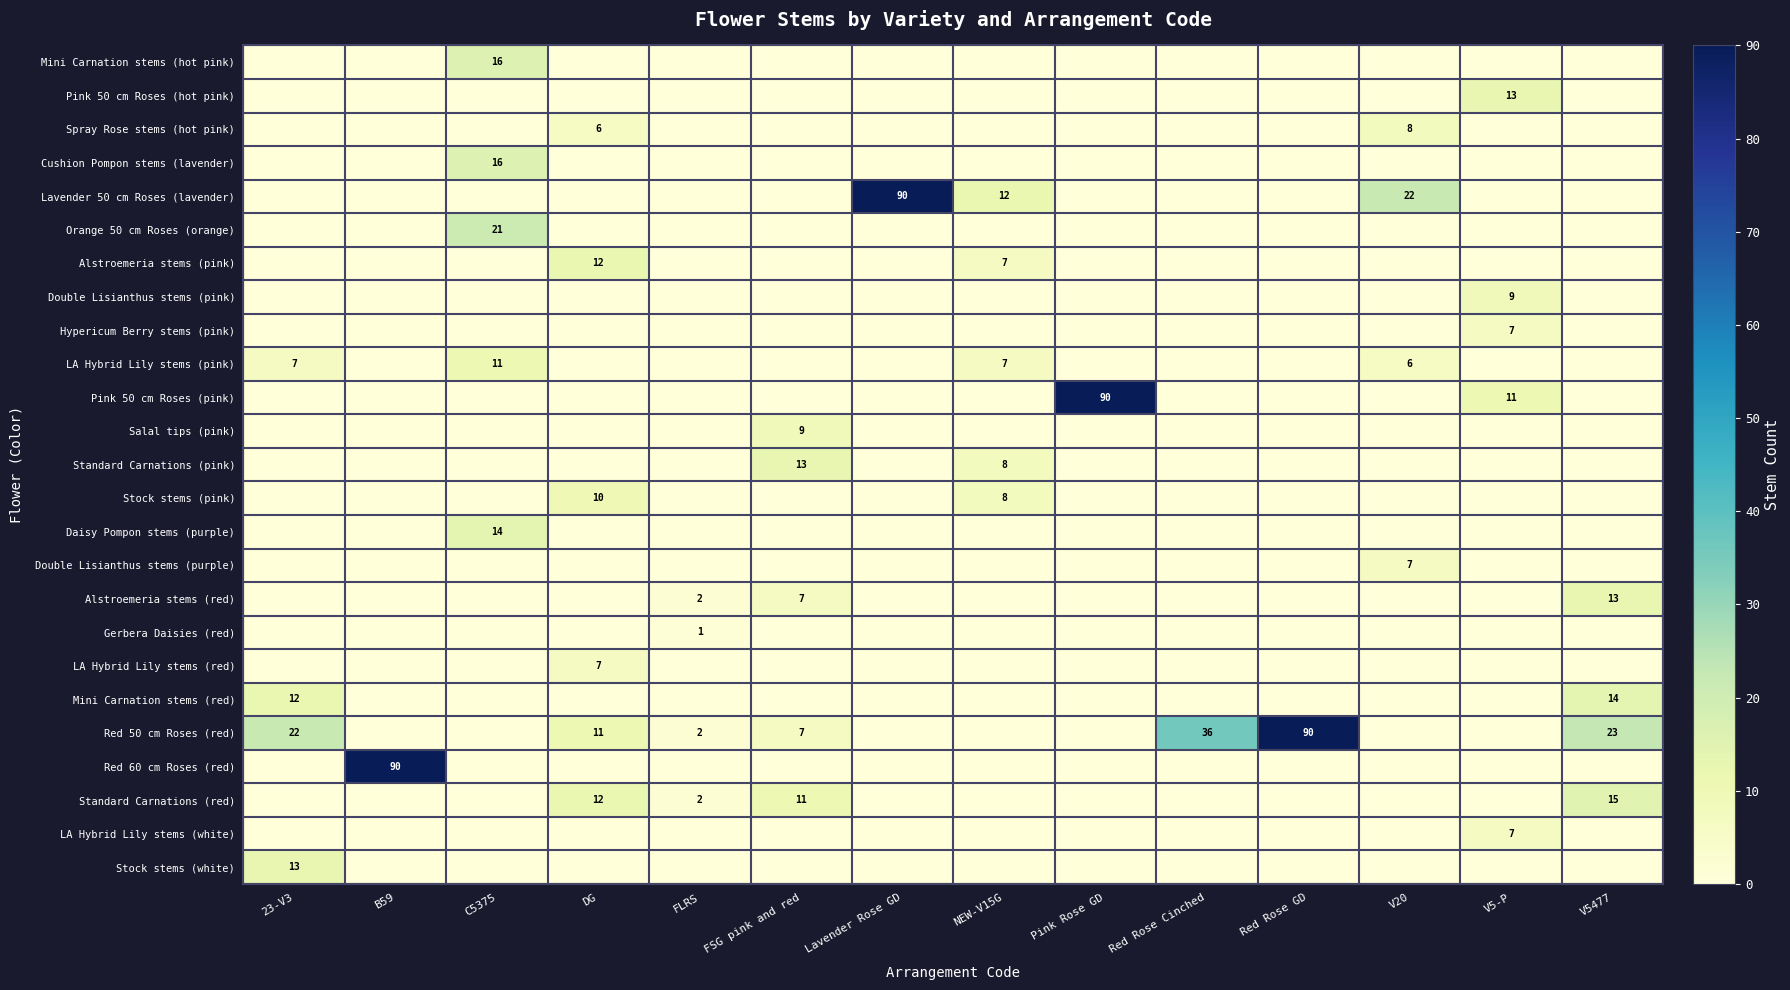

How many values in the Double Lisianthus stems (purple) series exceed 0?

1